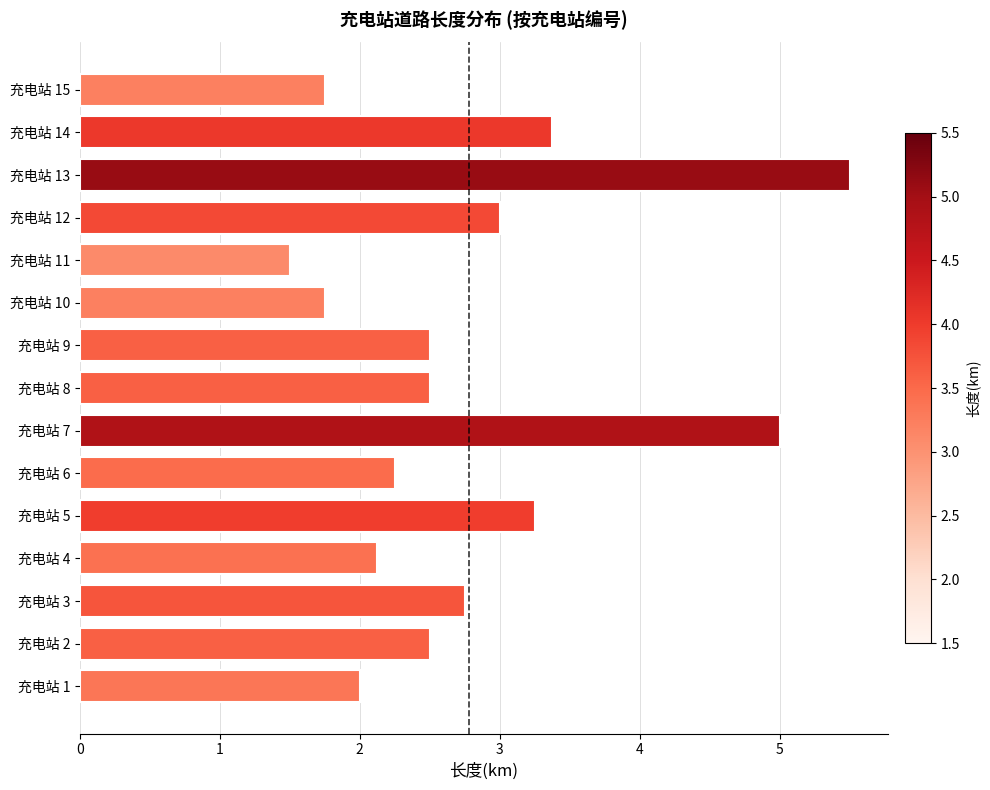

Is it true that the value at 充电站 5 is 3.2?

True